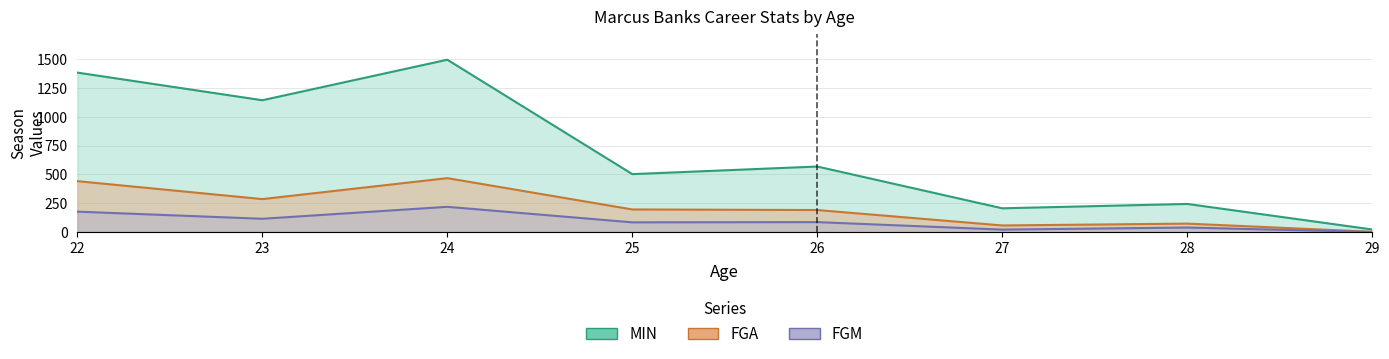

What is the maximum value shown in the chart?

1497